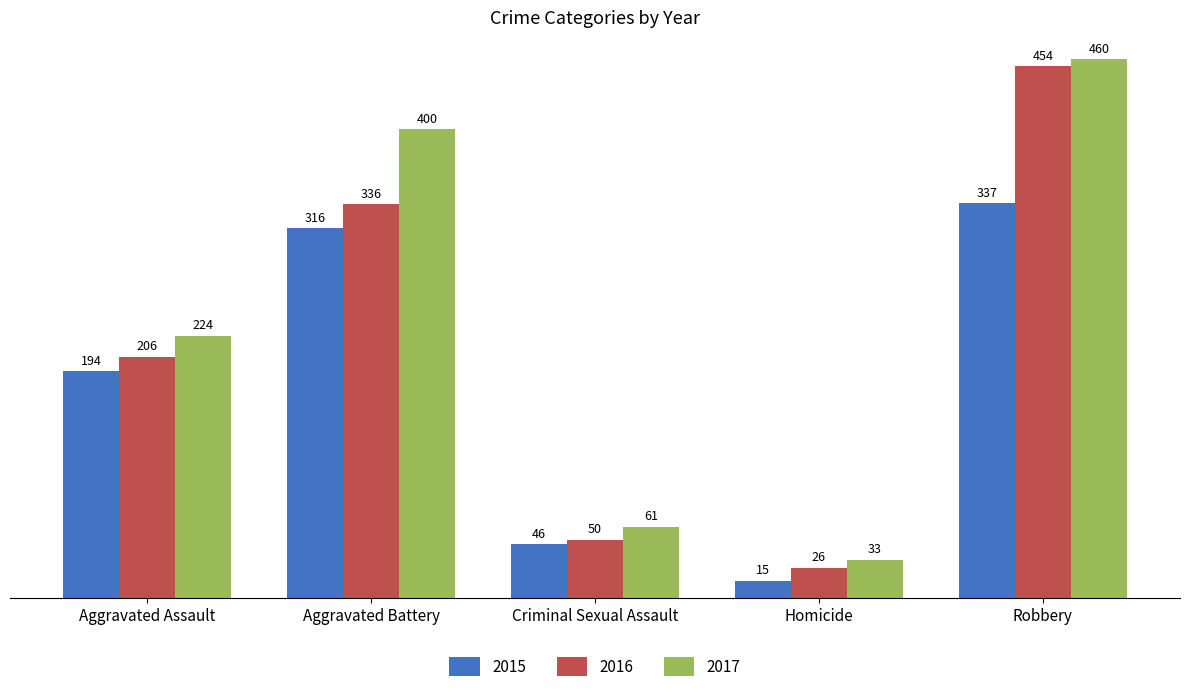

Rank the series by their maximum value, from lowest to highest.

2015, 2016, 2017